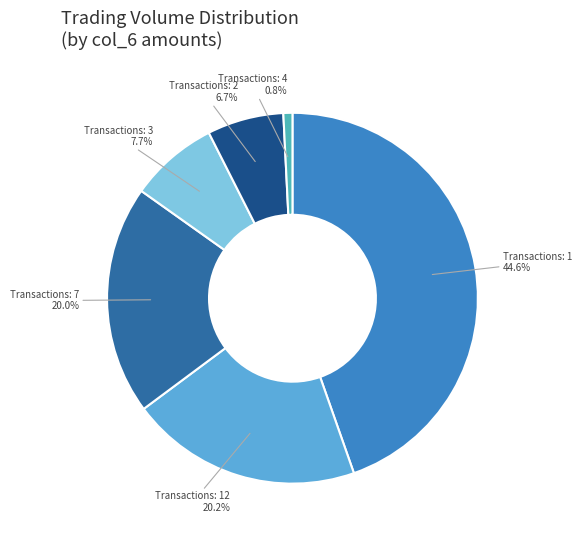

Which slice is the largest?

Transactions: 1